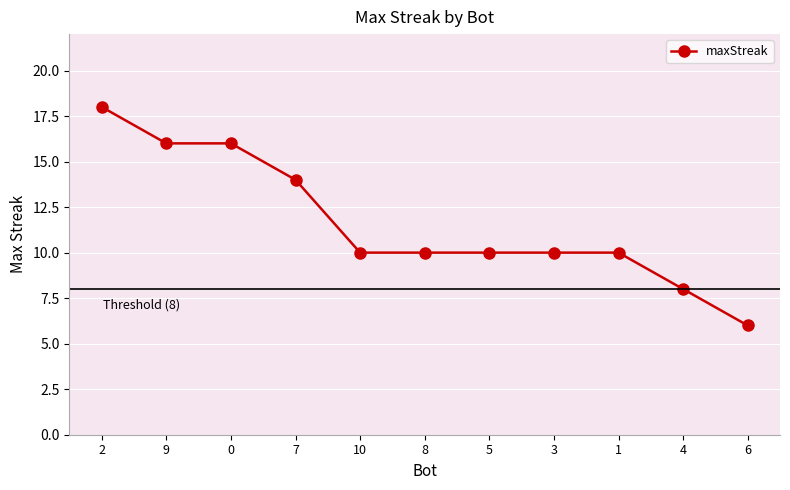

What is the value of the 2nd point from the left?

16